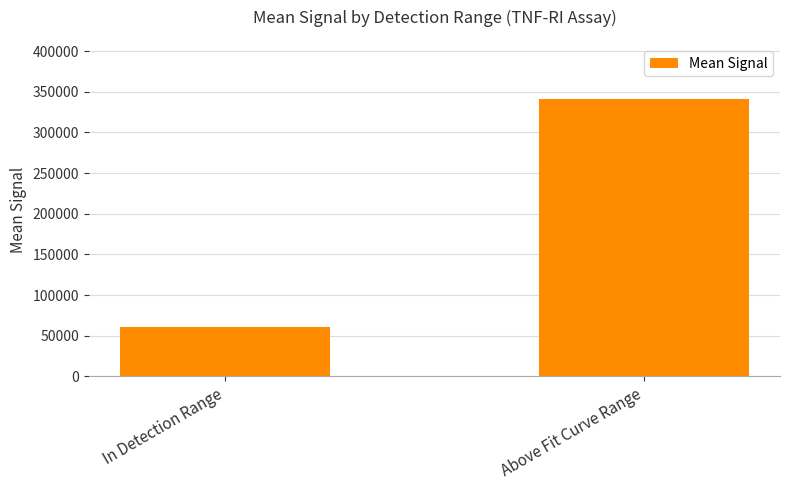

At which label is the value closest to 200668?

In Detection Range